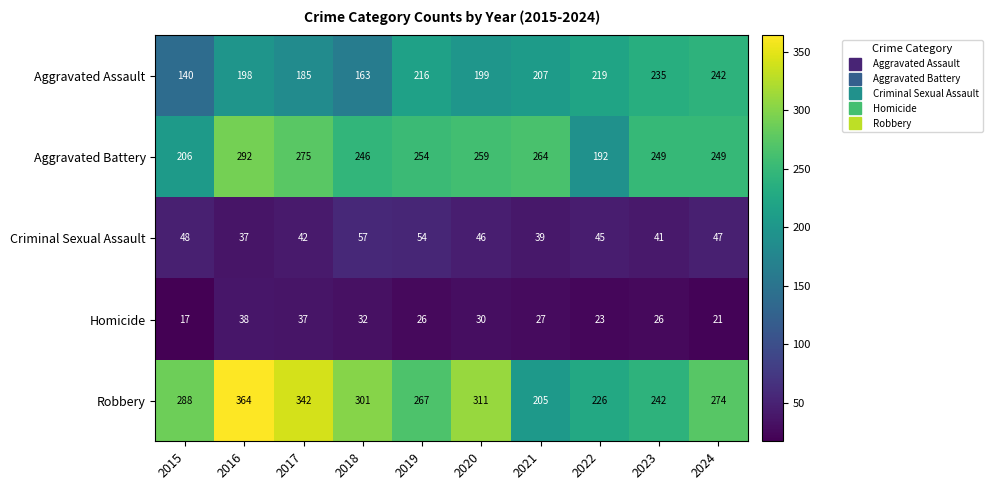

At which category is the sum across all series the highest?

2016